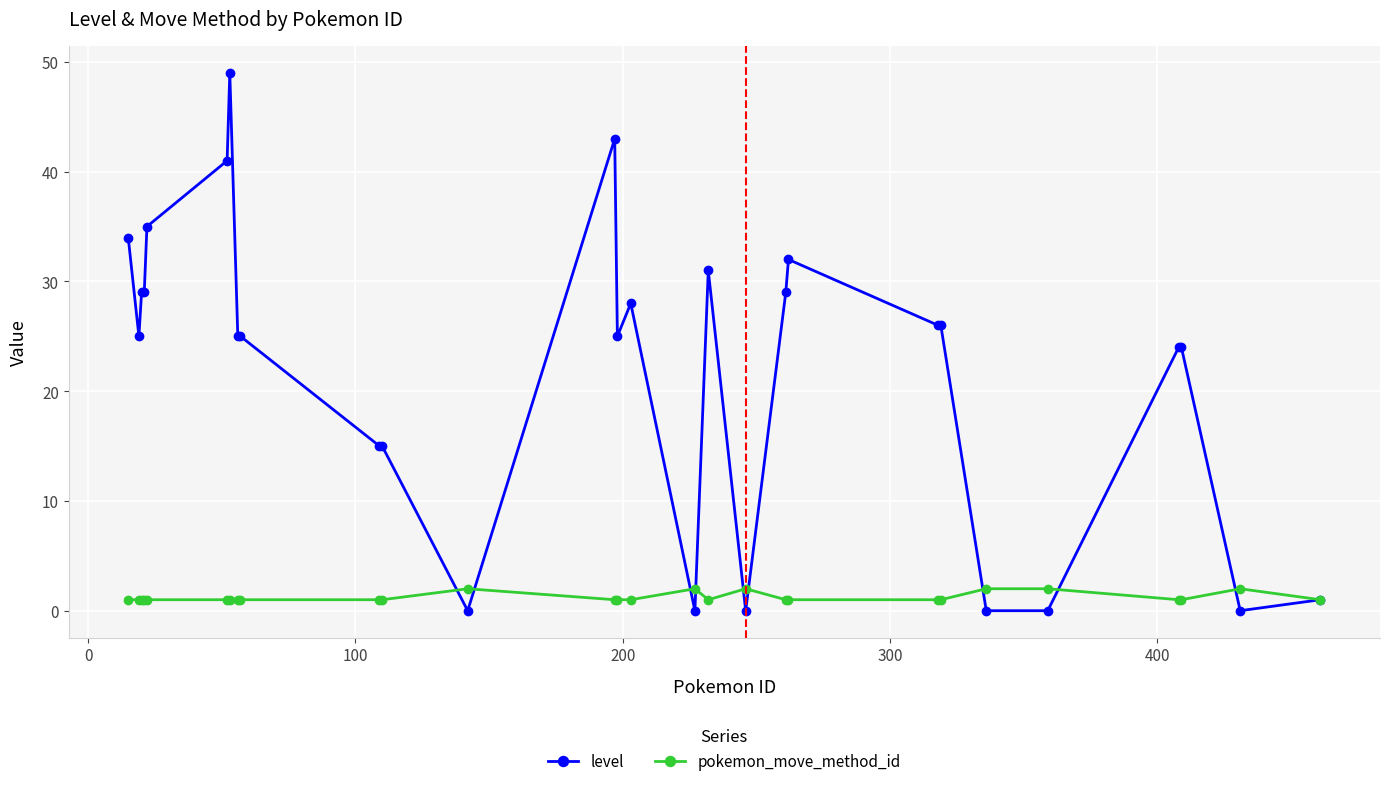

Which series has the largest total across all categories?

level